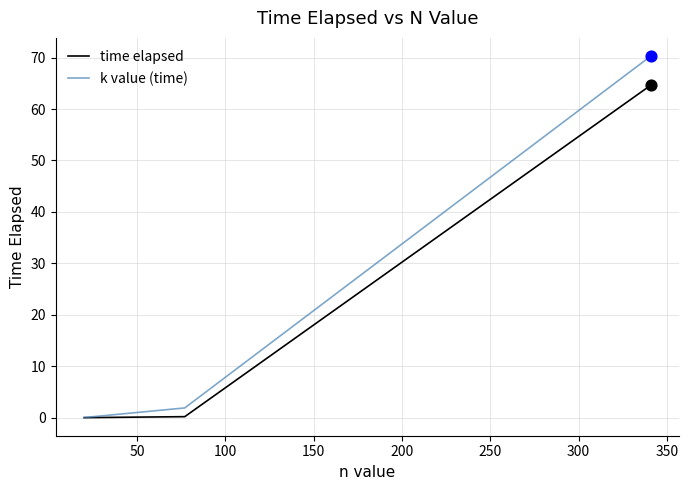

Which series has the largest total across all categories?

k value (time)